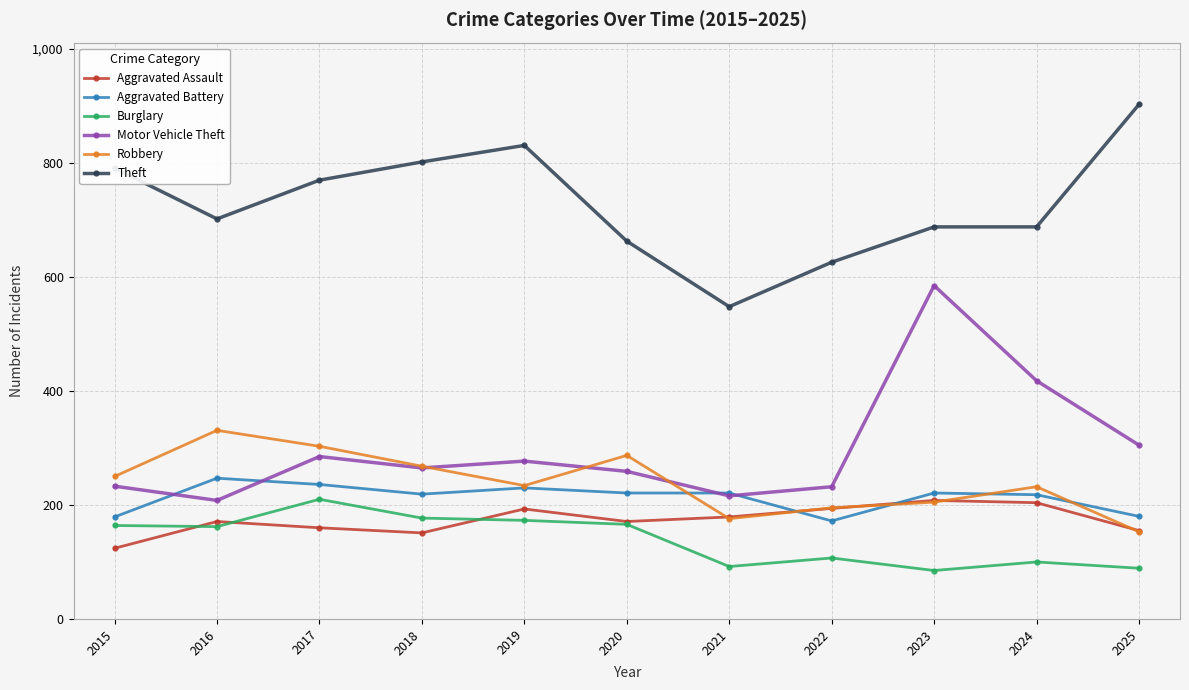

What is the highest value of the Burglary series?

210